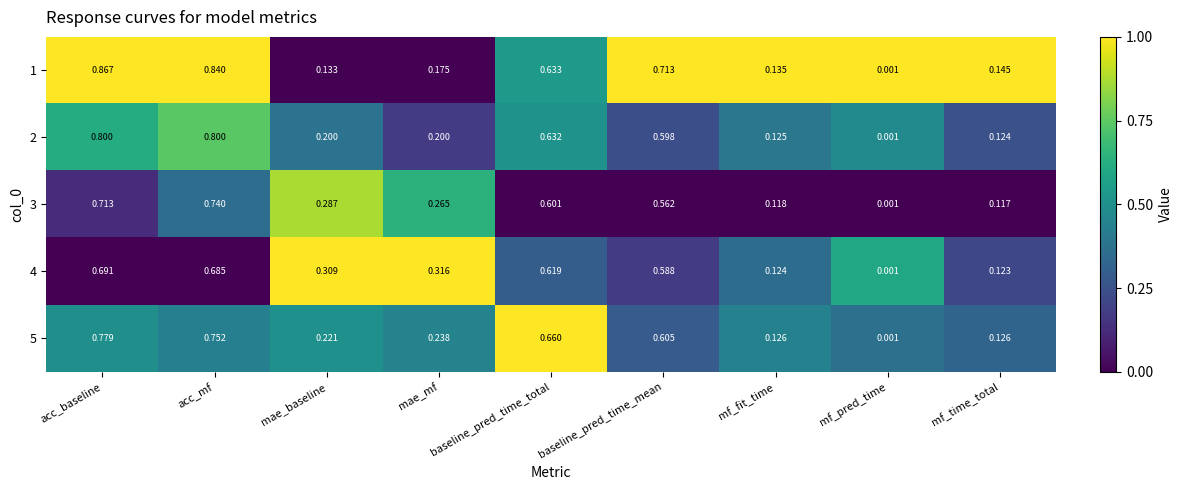

At which category does the chart reach its peak across all series?

acc_baseline